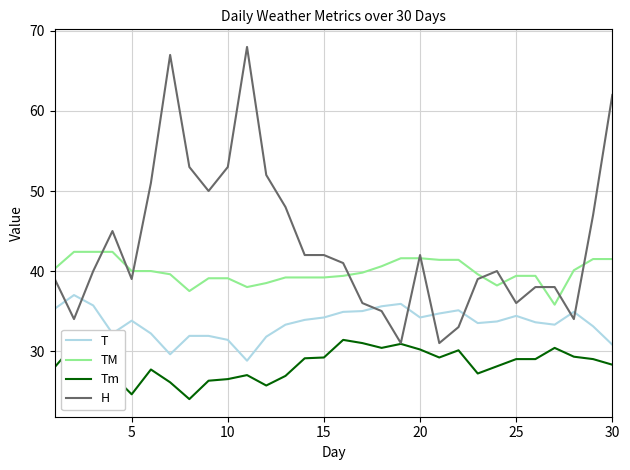

What is the difference between the maximum and second lowest values in the H series?

37.0